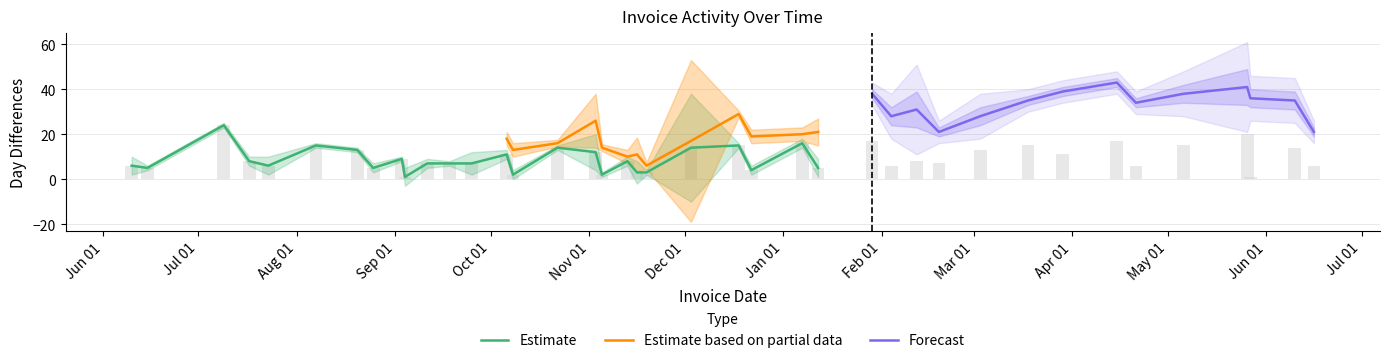

What is the label of the 14th bar from the right?

2016-01-29